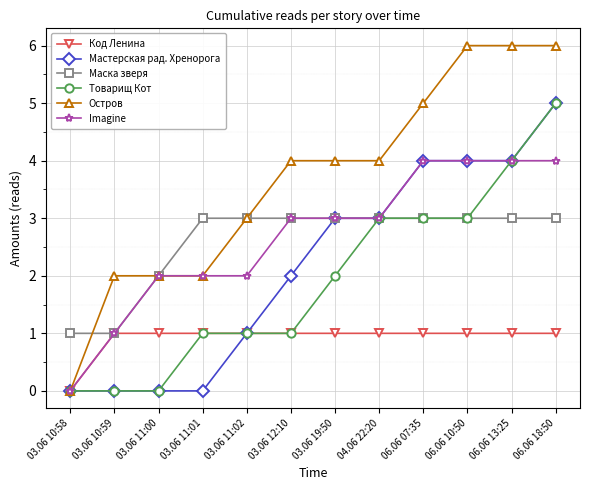

The value of Мастерская рад. Хренорога at 03.06 11:01 is 0. True or false?

True